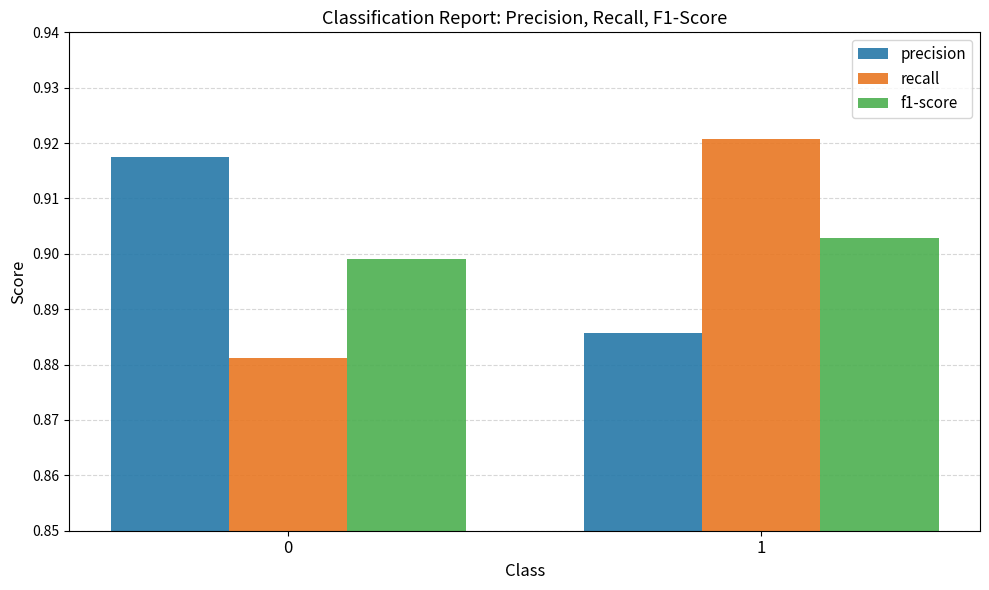

The recall series shows 0.4 at 0. True or false?

False